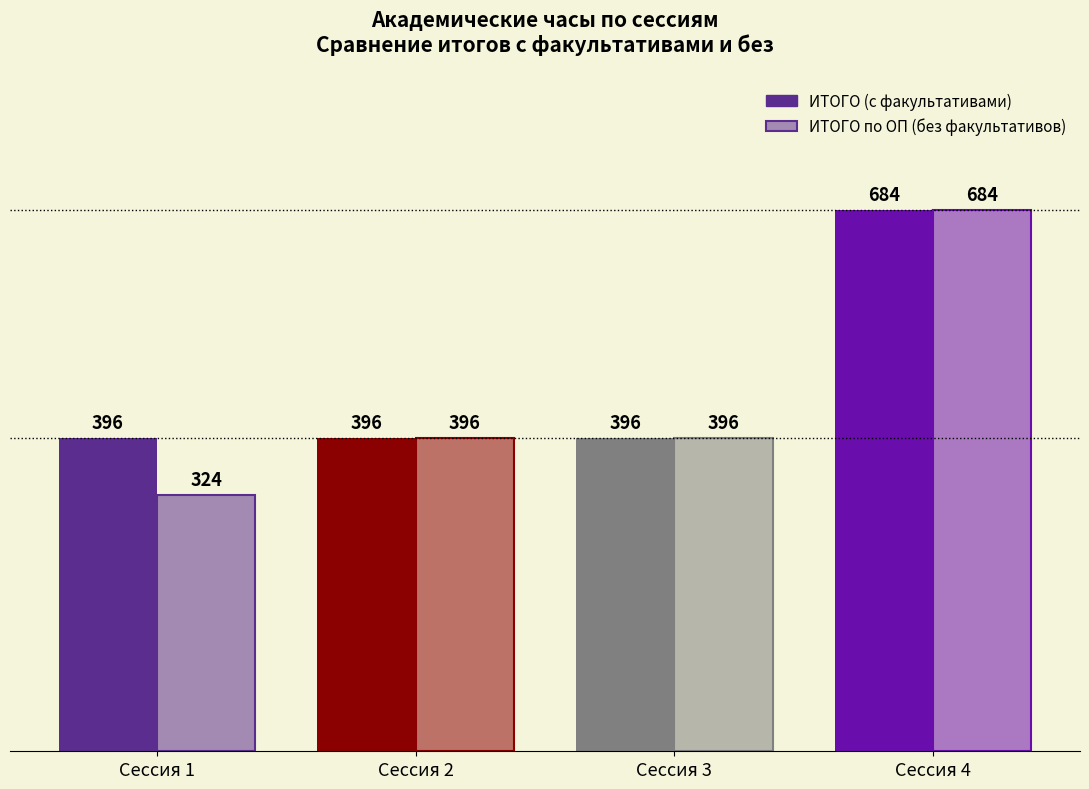

At which label does ИТОГО по ОП (без факультативов) reach its peak?

Сессия 4